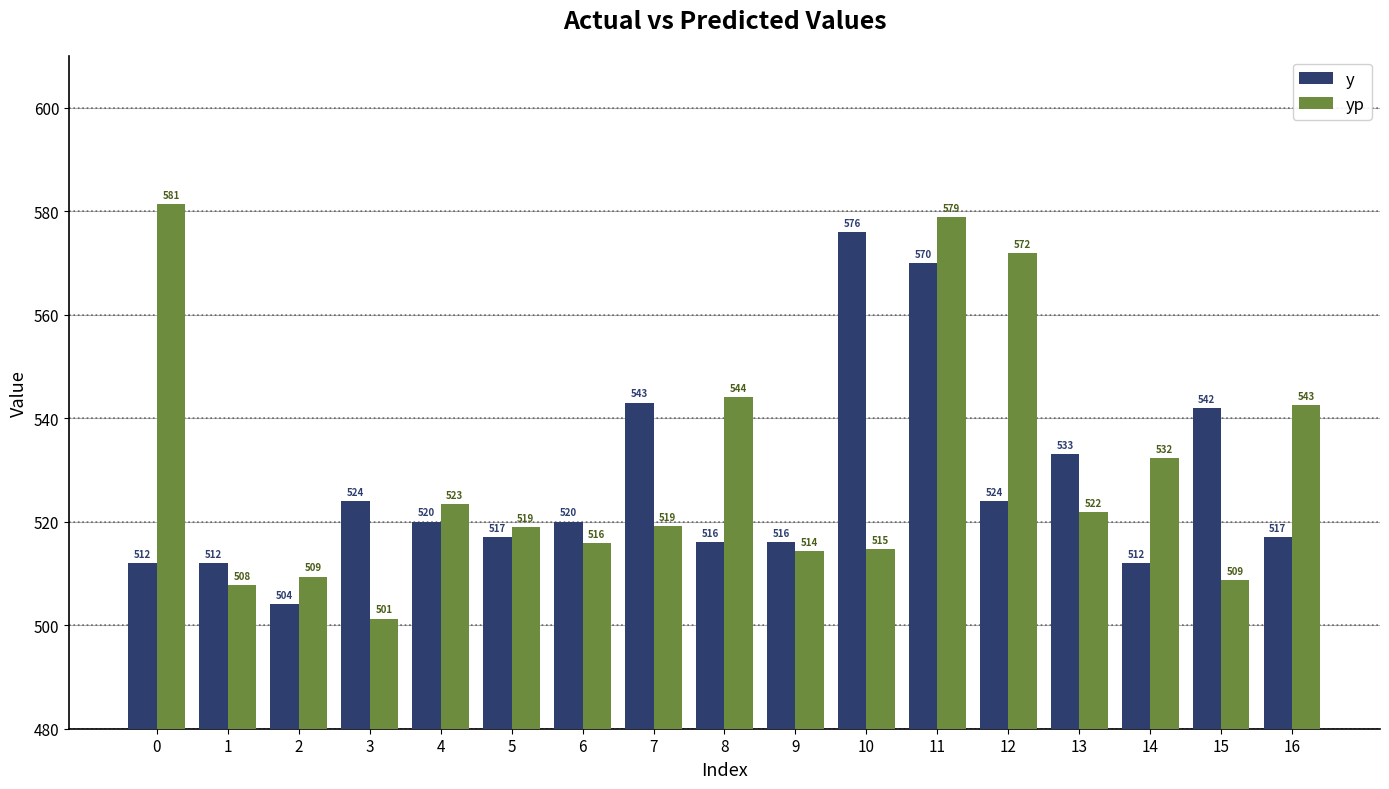

Which category has the lowest value across all series?

3